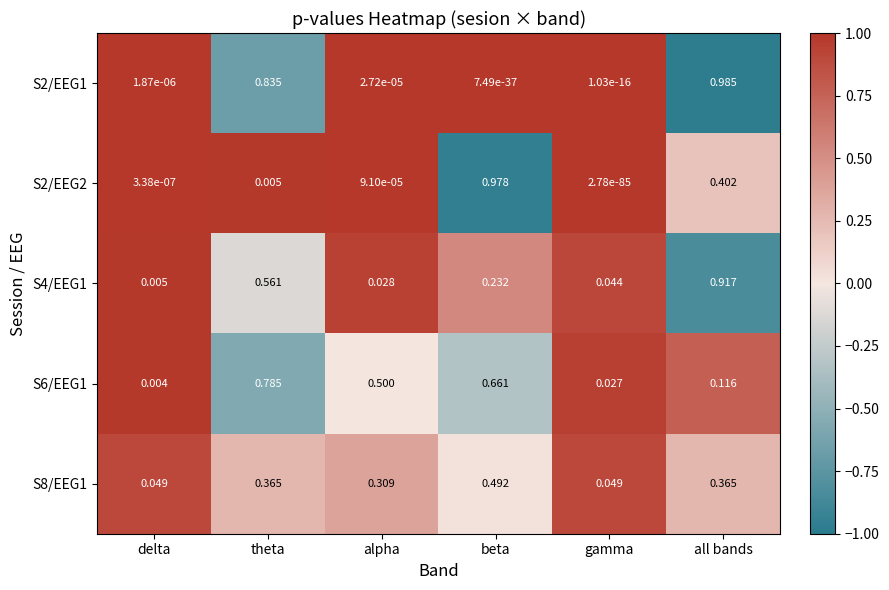

Where is S4/EEG1 nearest to the value 0?

delta